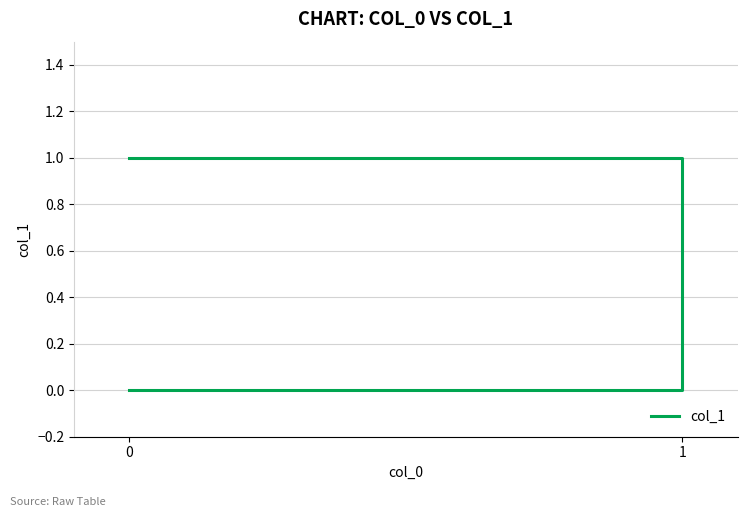

How many lines are shown in the chart?

1